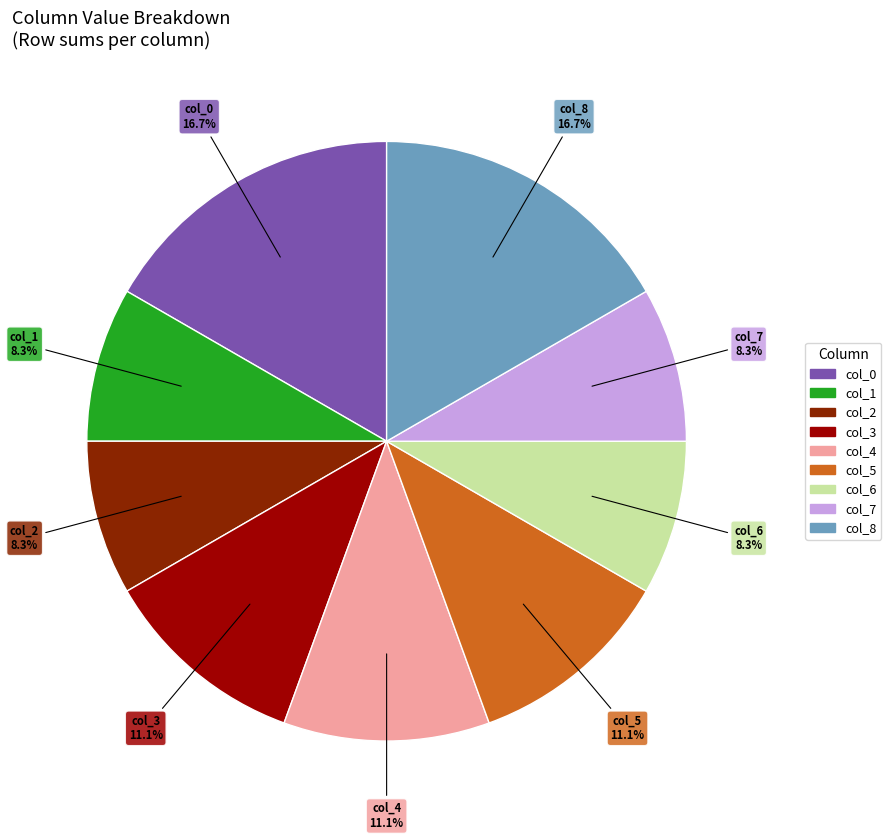

What percentage is the col_5 slice, to the nearest percent?

11%